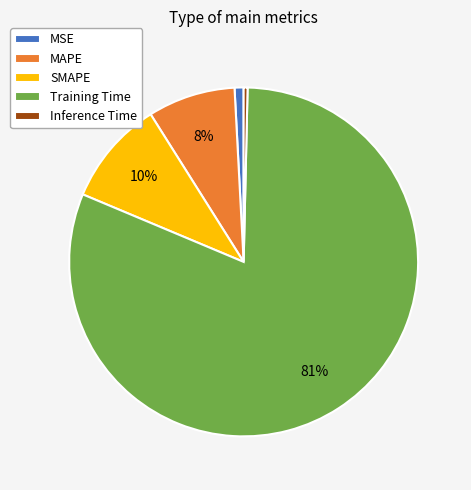

Which slice is the largest?

Training Time